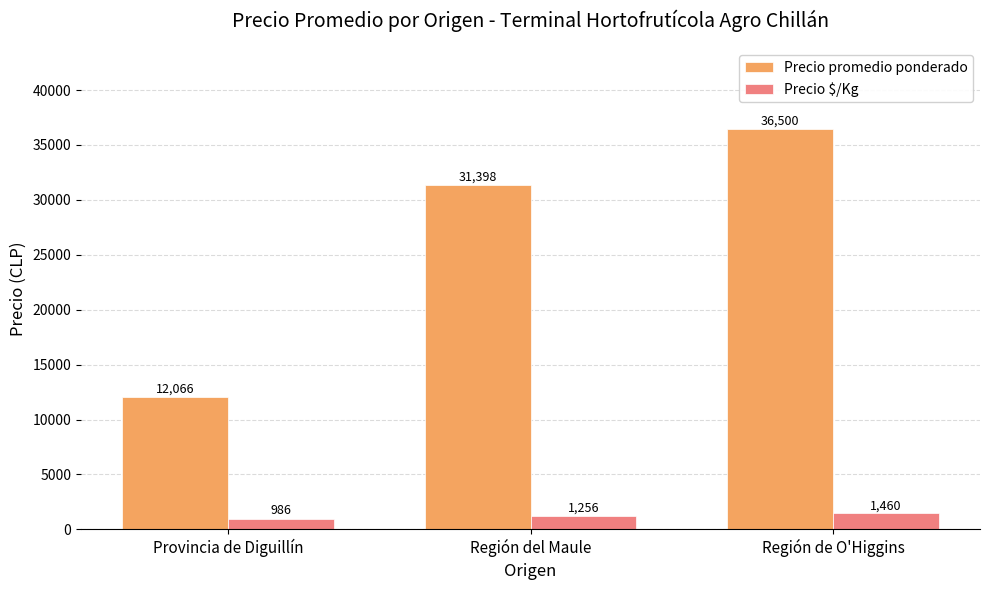

At Región de O'Higgins, list the series in order from smallest to largest.

Precio $/Kg, Precio promedio ponderado